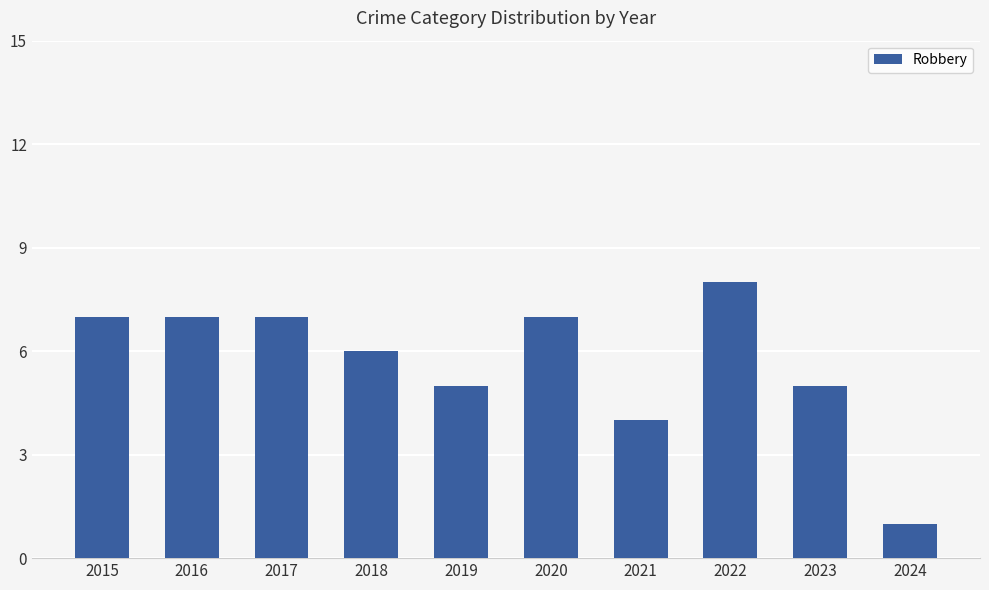

How many series are shown in this chart?

1